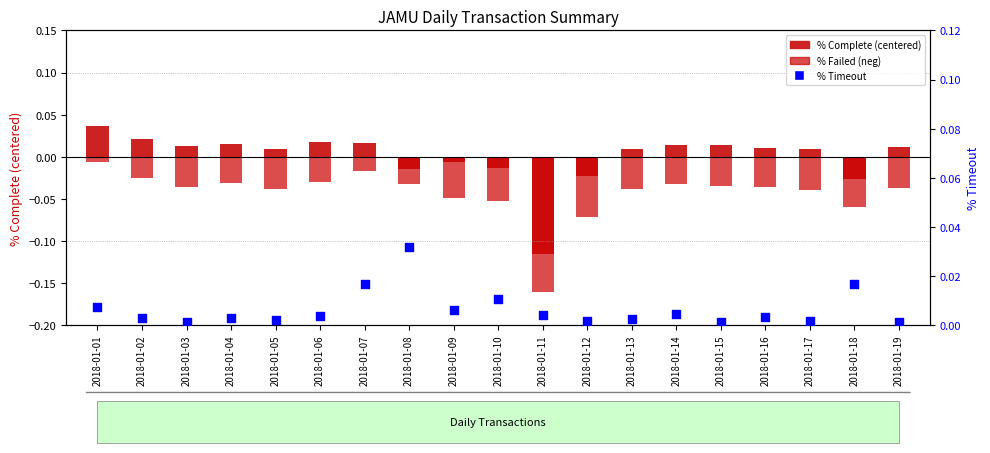

At how many categories does at least one series exceed 0?

19